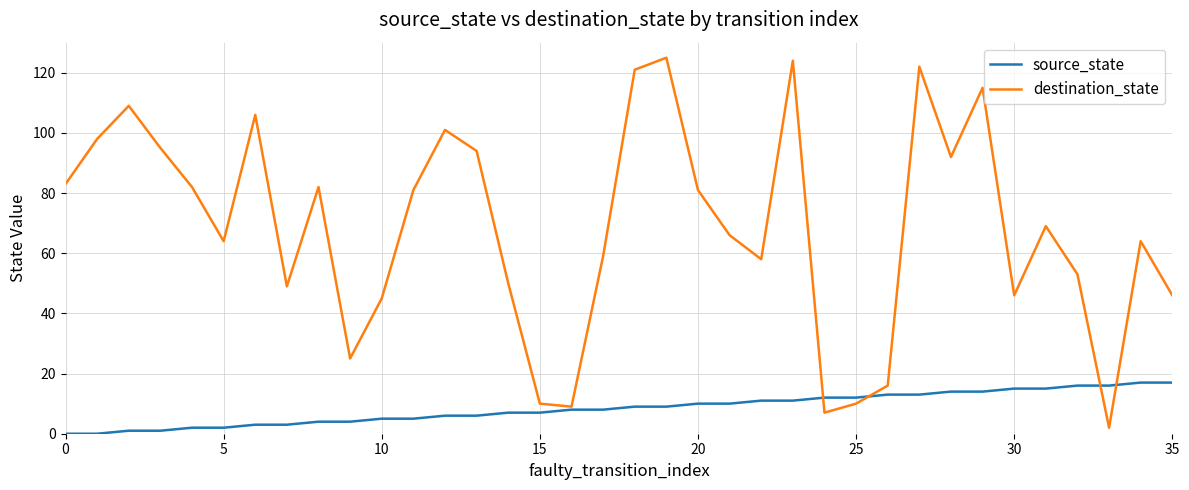

Does the chart display data point markers on the line(s)?

No